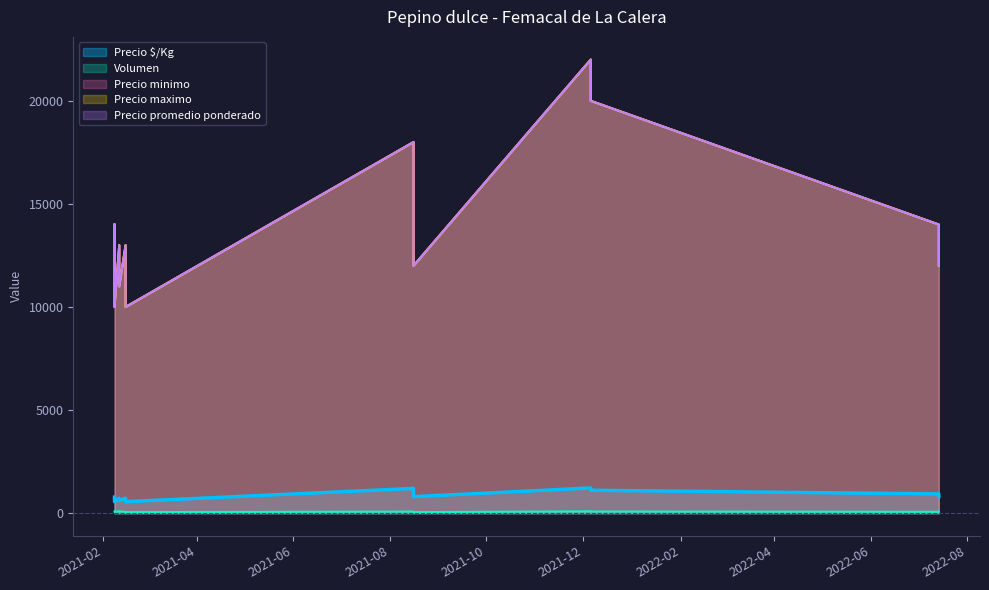

Which series changed the most between 2021-12-06 and 2021-08-16?

Precio minimo